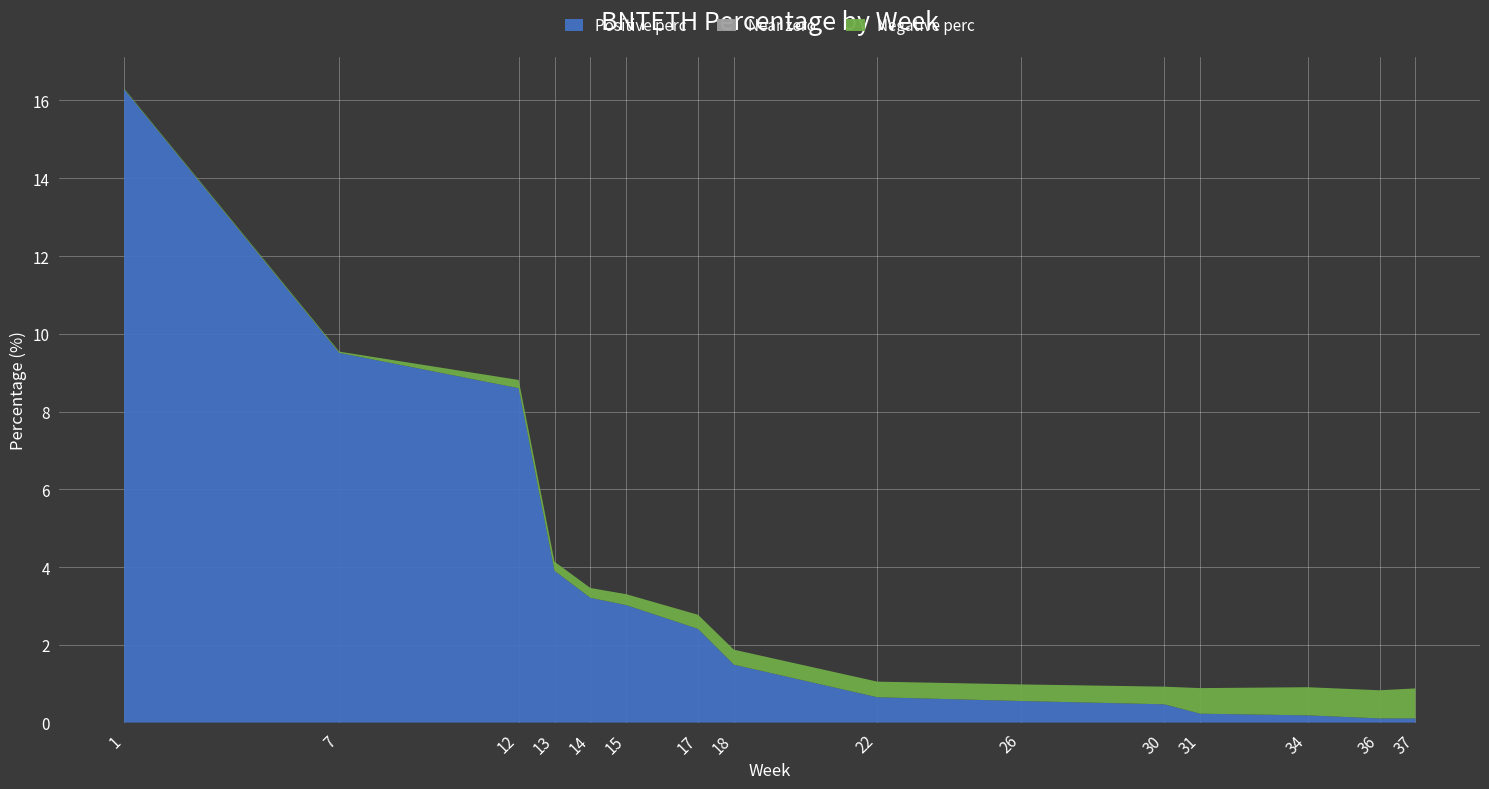

Reading left to right, list all the values displayed in this chart.

Positive perc: 1=16.3	7=9.5	12=8.6	13=3.9	14=3.2	15=3.0	17=2.4	18=1.5	22=0.7	26=0.6	30=0.5	31=0.2	34=0.2	36=0.1	37=0.1
Near zero: 1=0.0	7=0.0	12=0.0	13=0.0	14=0.0	15=0.0	17=0.0	18=0.0	22=0.0	26=0.0	30=0.0	31=0.0	34=0.0	36=0.0	37=0.0
Negative perc: 1=-0.0	7=-0.0	12=-0.2	13=-0.2	14=-0.3	15=-0.3	17=-0.4	18=-0.4	22=-0.4	26=-0.4	30=-0.5	31=-0.7	34=-0.7	36=-0.7	37=-0.8